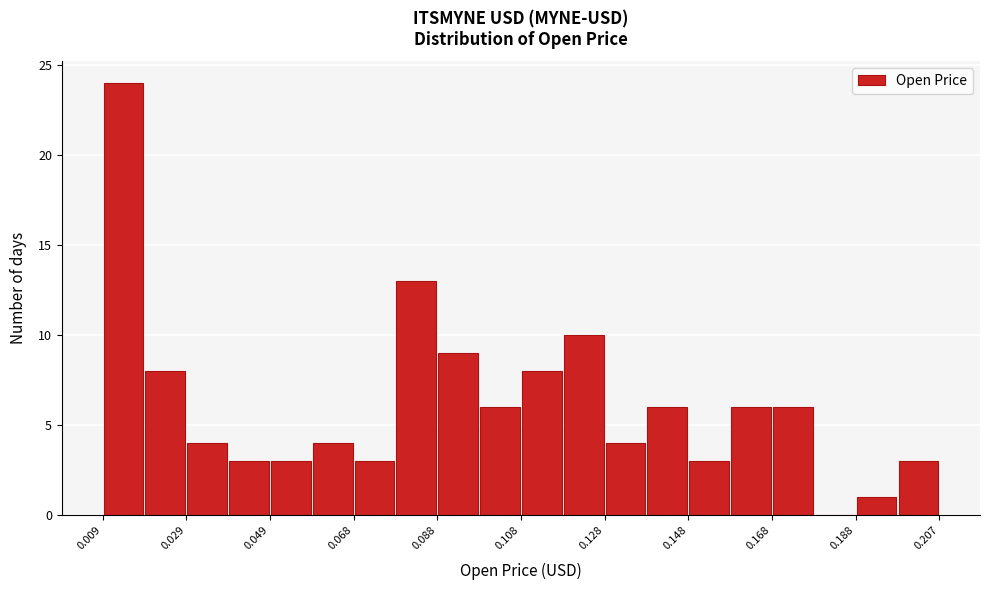

What is the height of the bar covering 0.118 to 0.128 on the x-axis? Neither the bar edges nor the heights are printed on the chart, so give them approximately, as read against the axes.

10